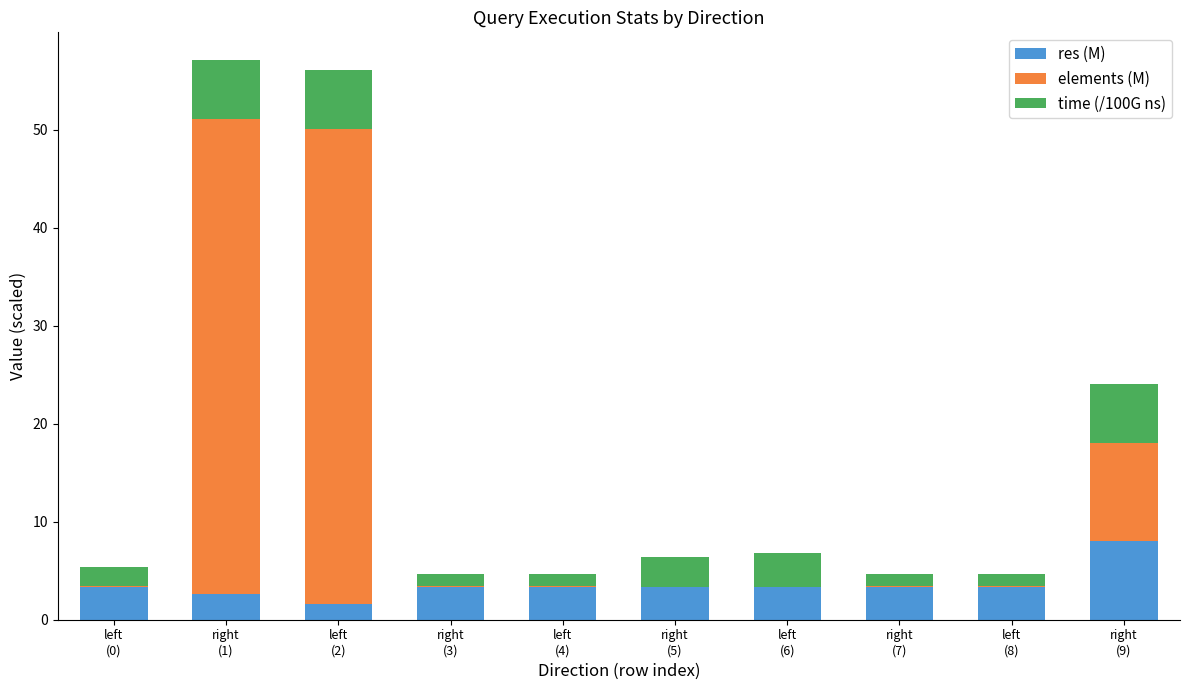

What is the highest value of the res (M) series?

8.0